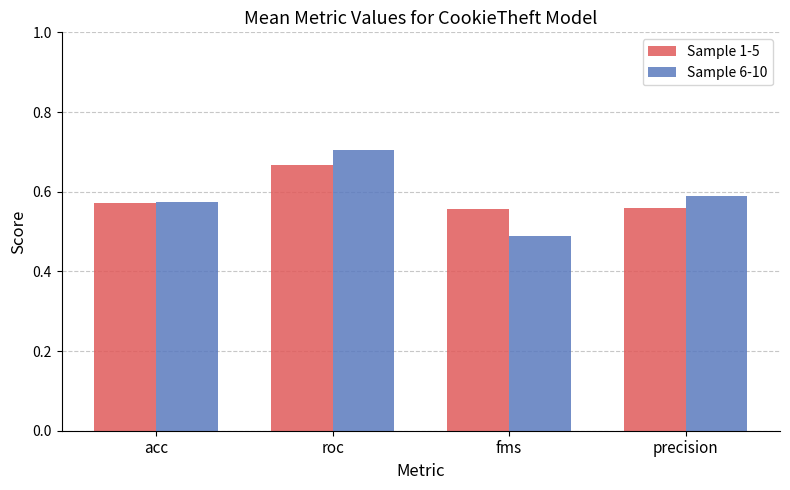

What is the sum of the Sample 1-5 values at roc and fms?

1.2